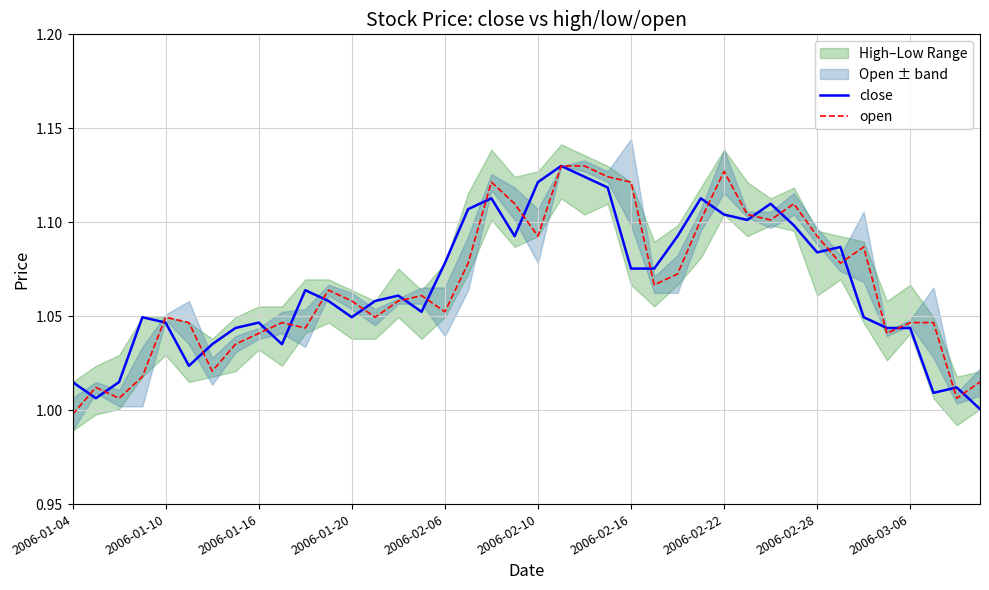

How many categories are shown in the chart?

40